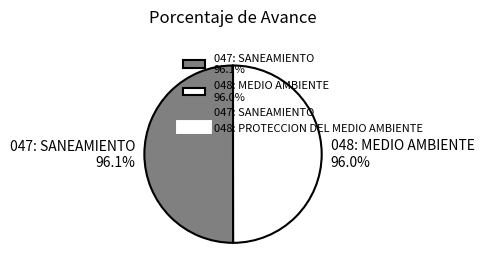

How many slices are in this pie chart?

2